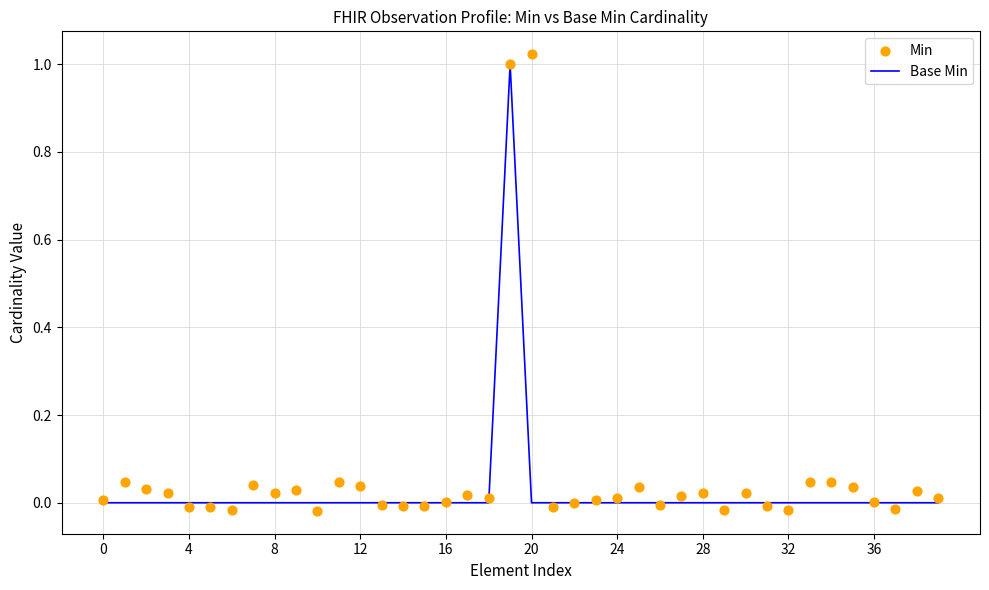

At which category is the sum across all series the highest?

19